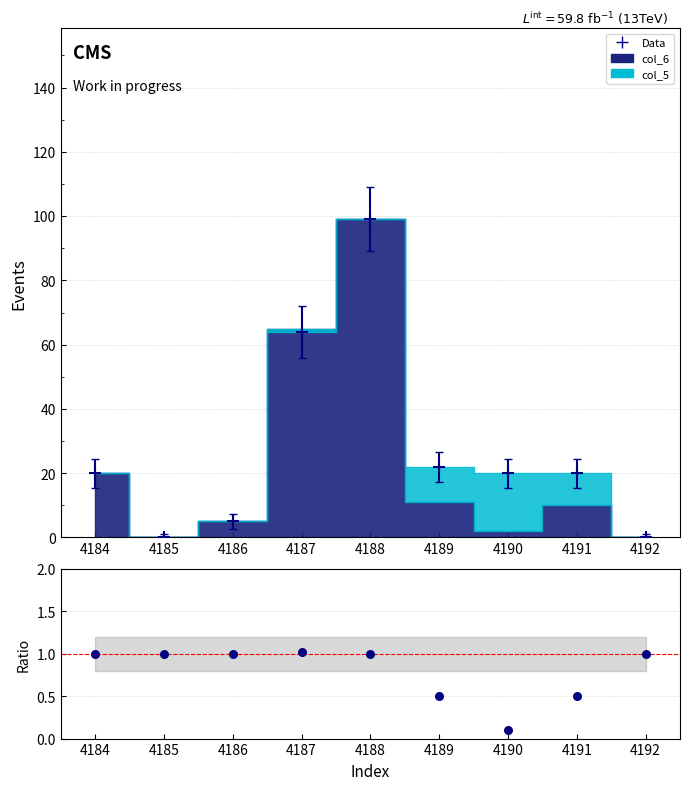

Which series contains the lowest Y value?

Data